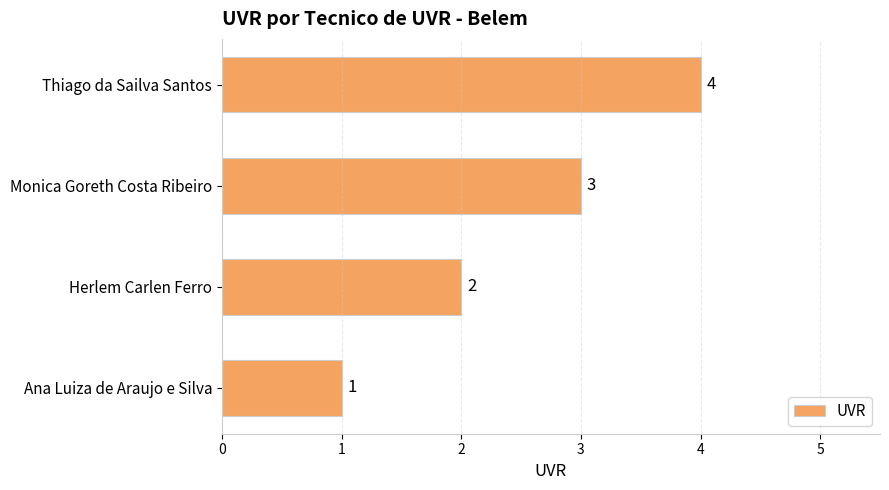

What is the sum of all values?

10